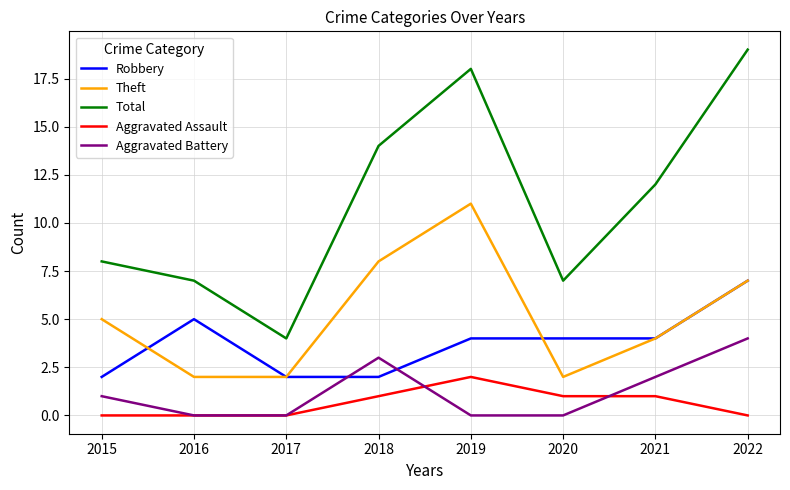

What is the sum of all Robbery values?

30